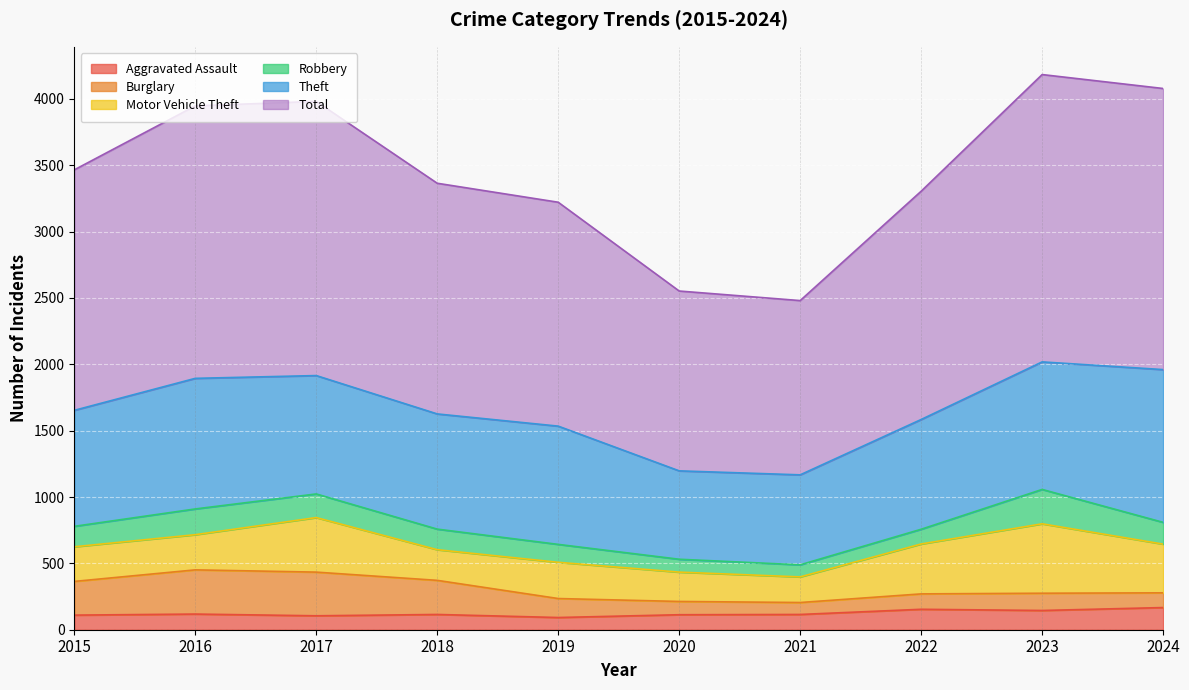

What is the minimum value shown in the chart?

90